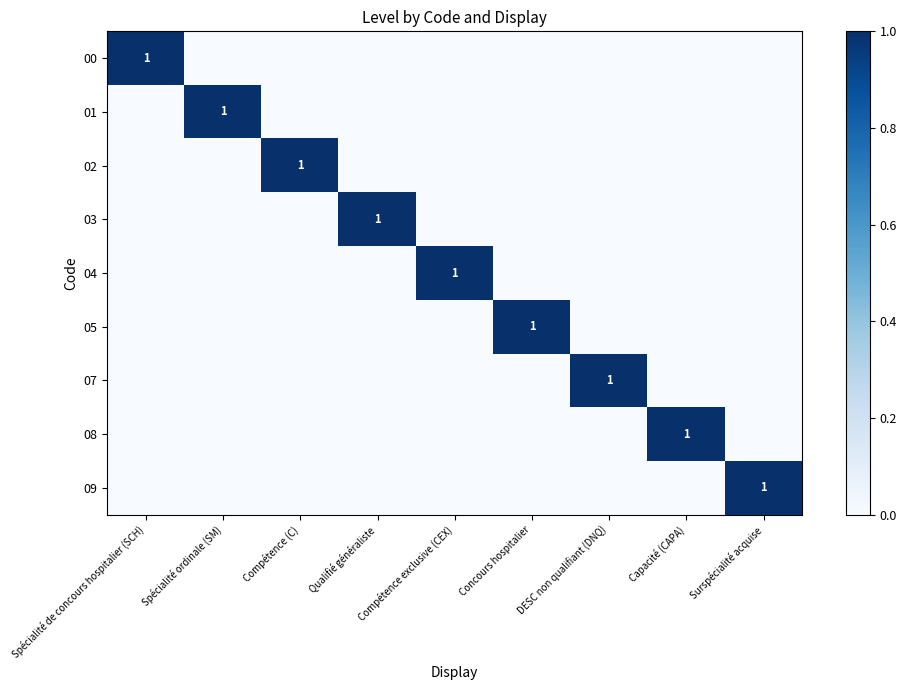

List the labels in order of 03 value, largest first.

Qualifié généraliste, Spécialité de concours hospitalier (SCH), Spécialité ordinale (SM), Compétence (C), Compétence exclusive (CEX), Concours hospitalier, DESC non qualifiant (DNQ), Capacité (CAPA), Surspécialité acquise